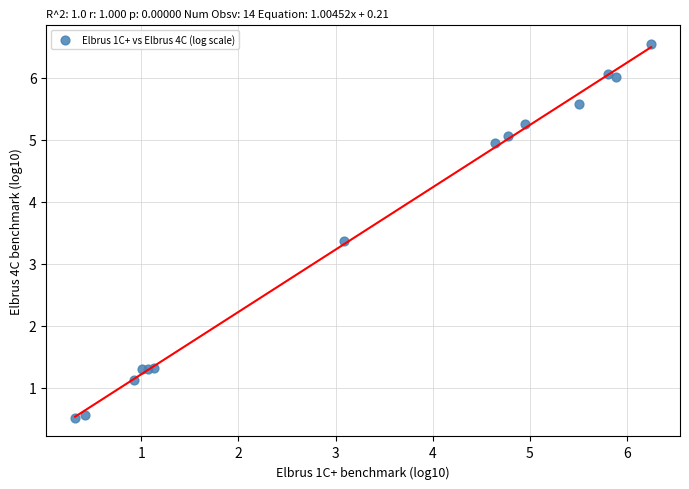

What Y value in the scatter plot is closest to 3?

3.4